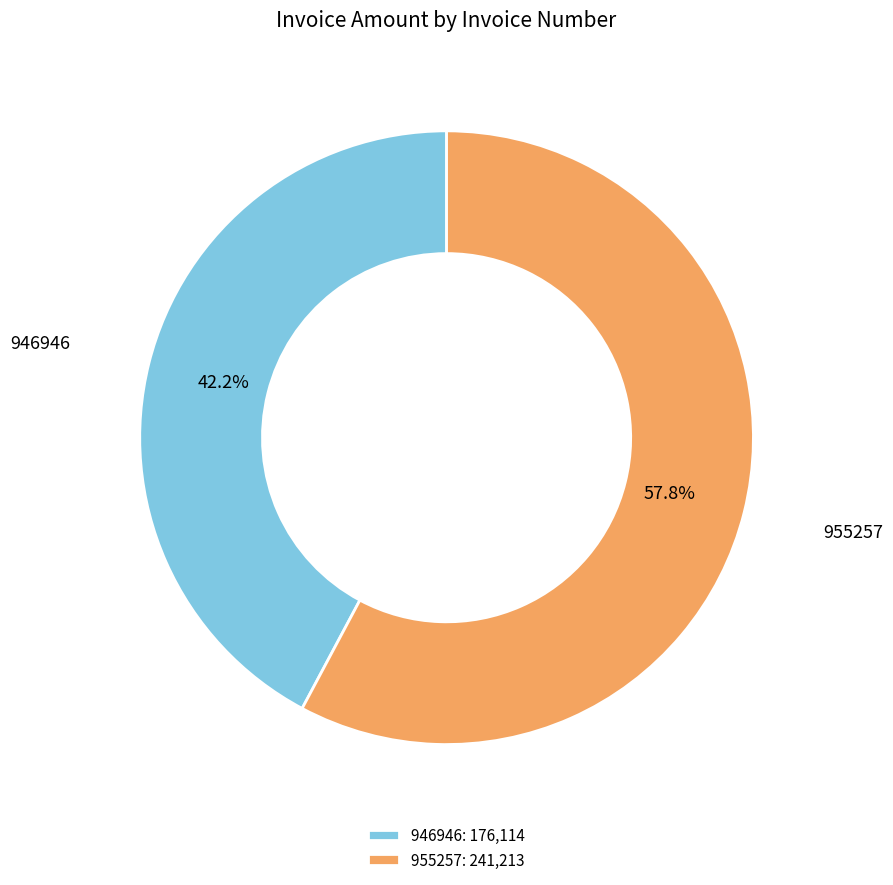

Which has a higher value, 946946 or 955257?

955257